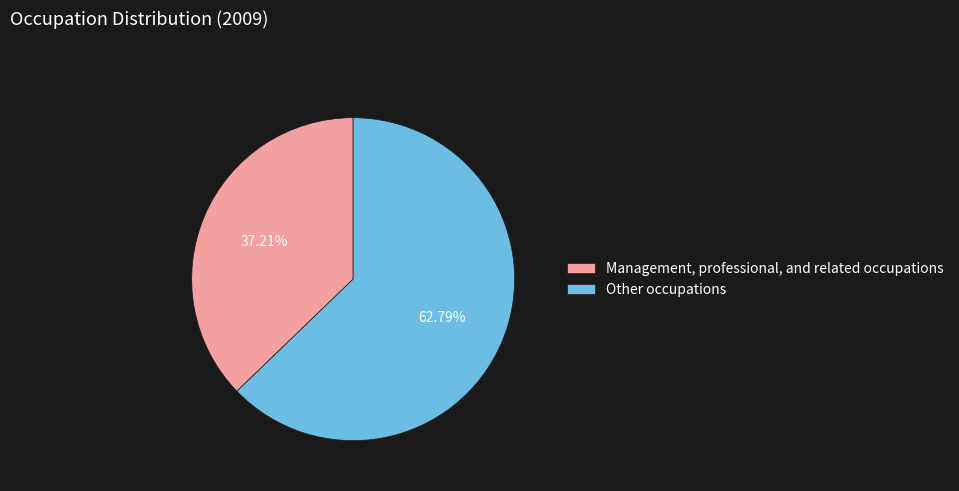

To the nearest percent, what is the difference between the largest and smallest slice percentages?

26%